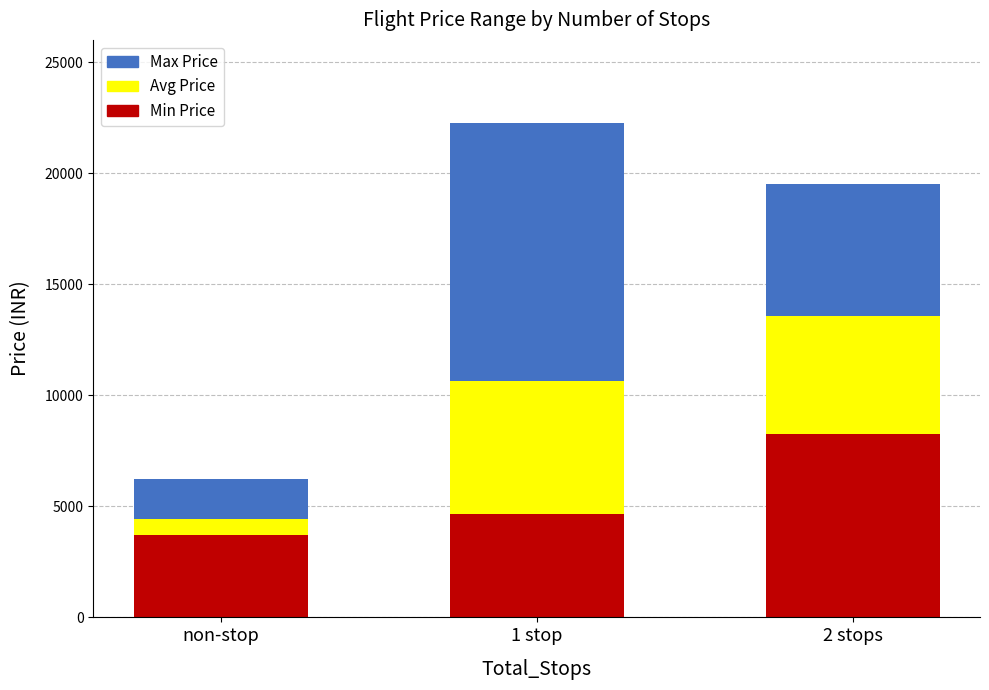

What is the difference between the Min Price values at 2 stops and non-stop?

4551.0